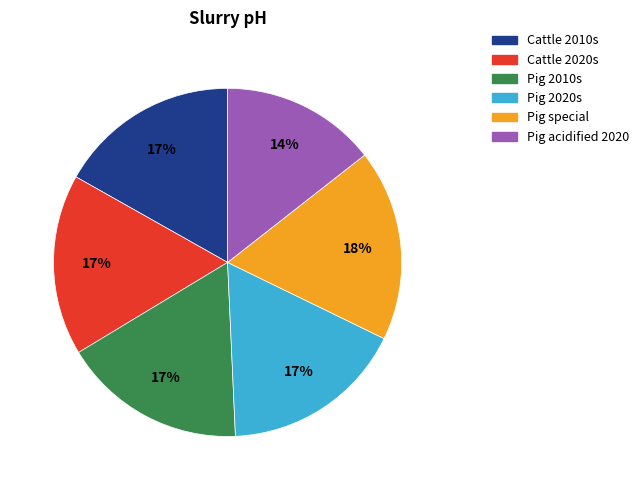

To the nearest percent, what percentage of the pie is Cattle 2010s?

17%